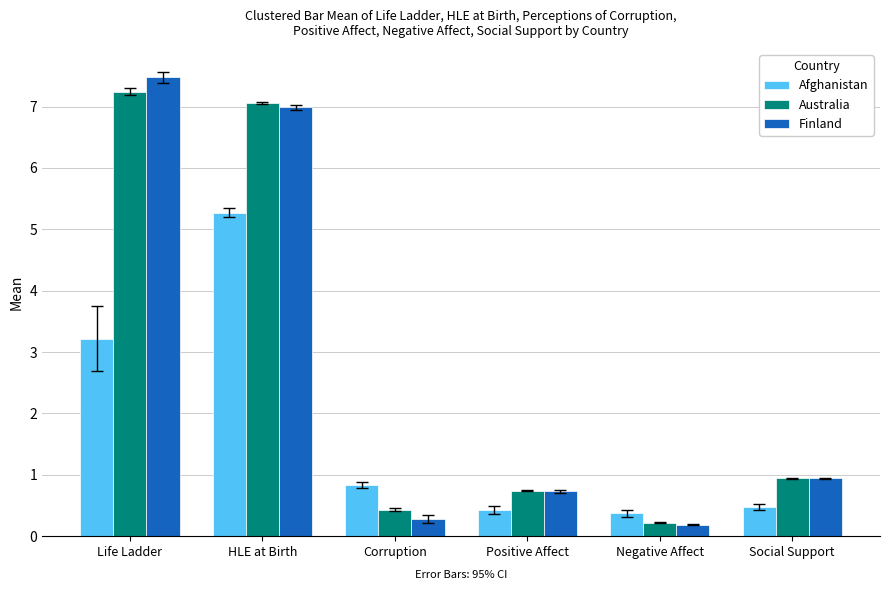

What are all the series names shown in the legend?

Afghanistan, Australia, Finland